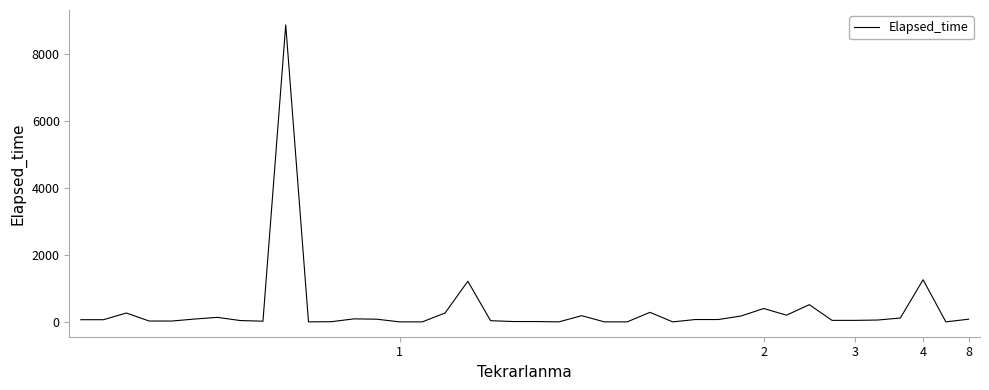

What is the greatest value displayed?

8885